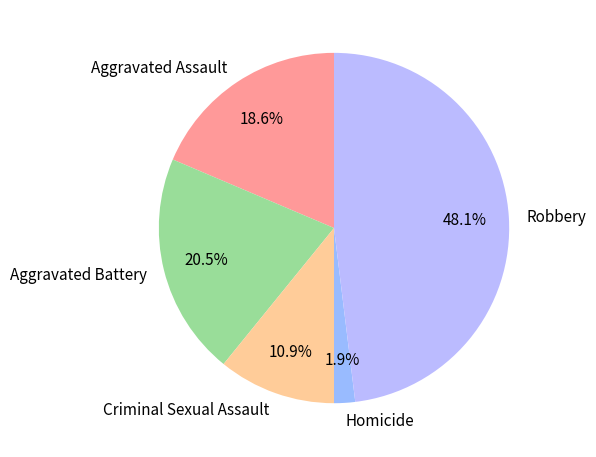

What percentage is the Homicide slice, to the nearest percent?

2%